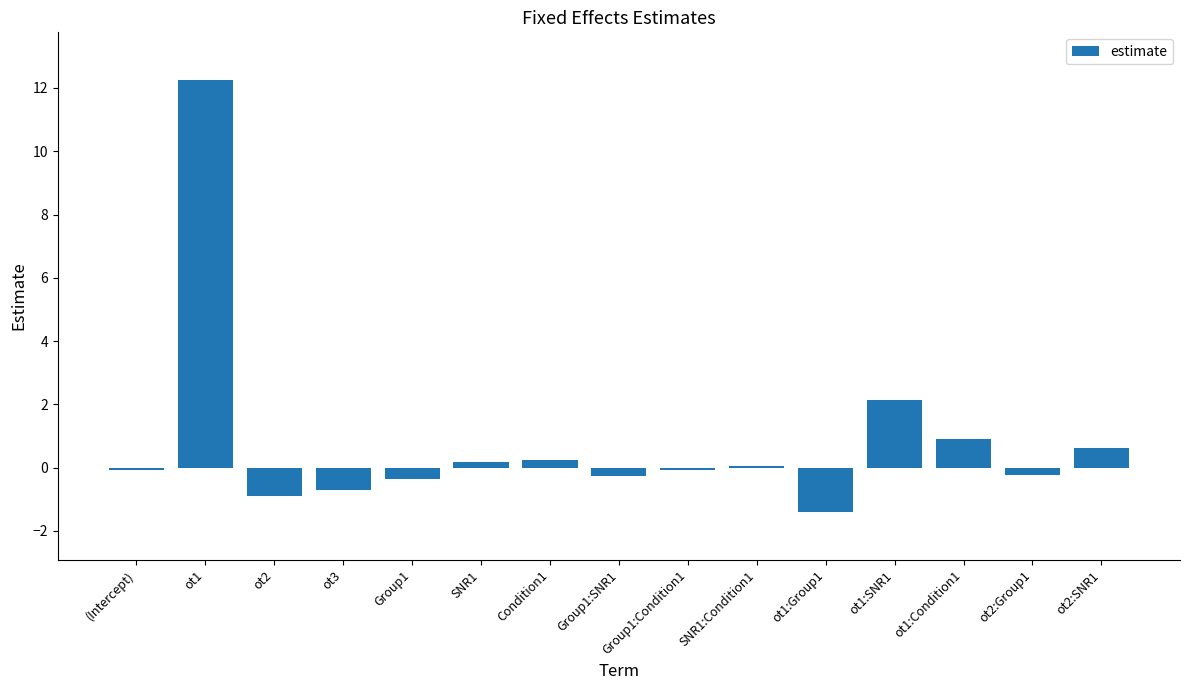

What is the average value?

0.8